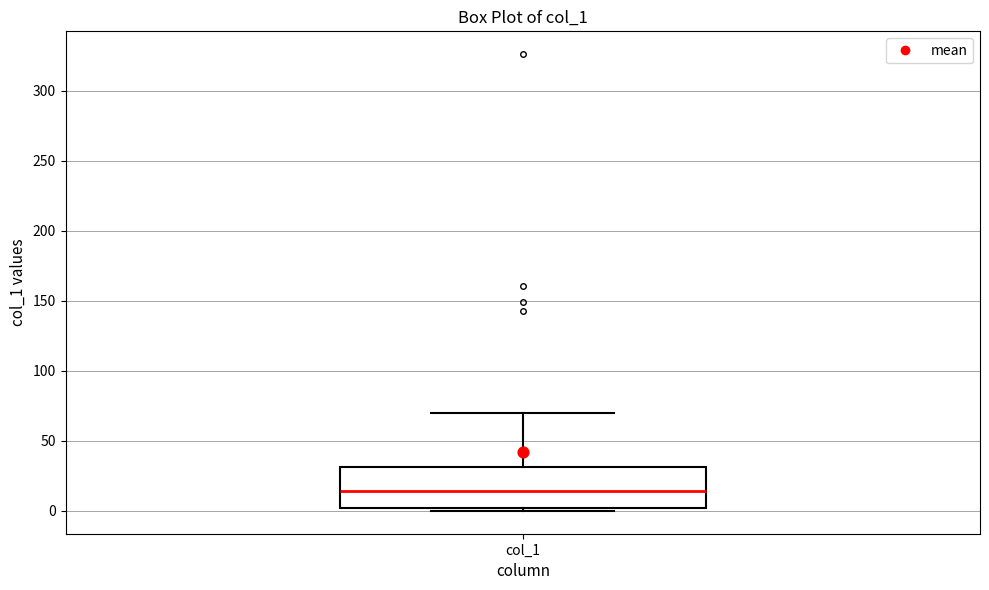

Read this box plot against the y-axis: the position of the median line, the range covered by the box, and the ends of both whiskers. The values are not printed on the chart, so give them approximately, as read against the axis.

median 15, box 0 to 30, whiskers 0 (just below the box's lower edge) to 70